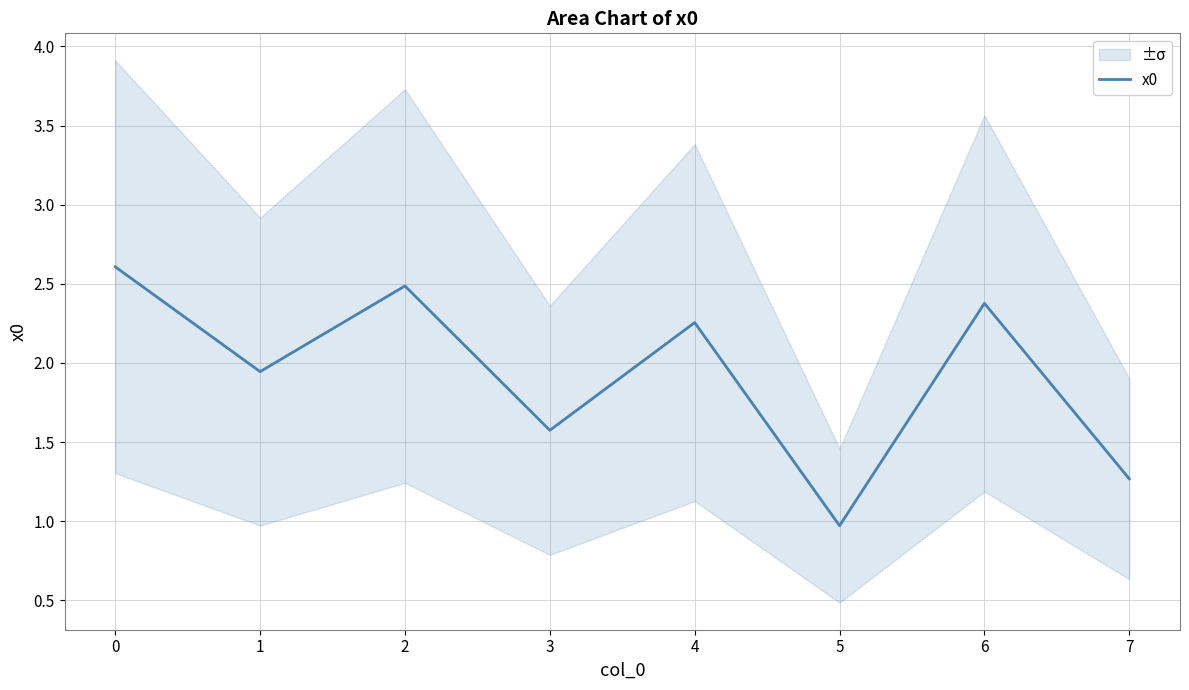

The chart shows a value of 3.5 at 0. True or false?

False